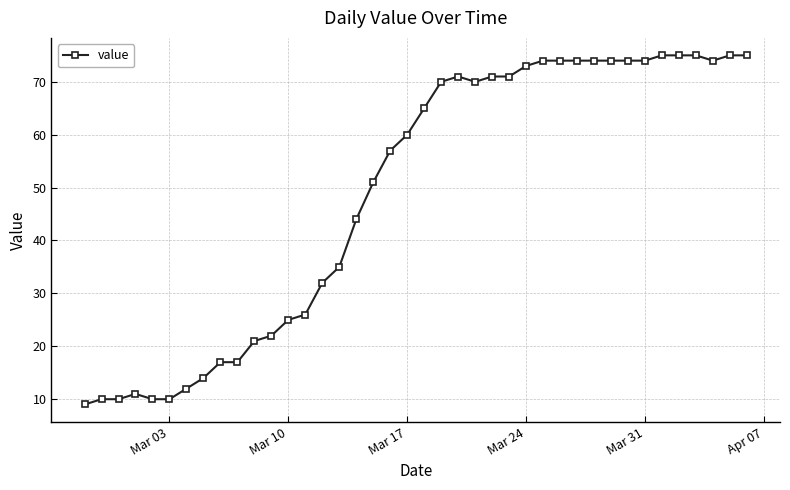

What is the difference between the maximum and minimum values?

66